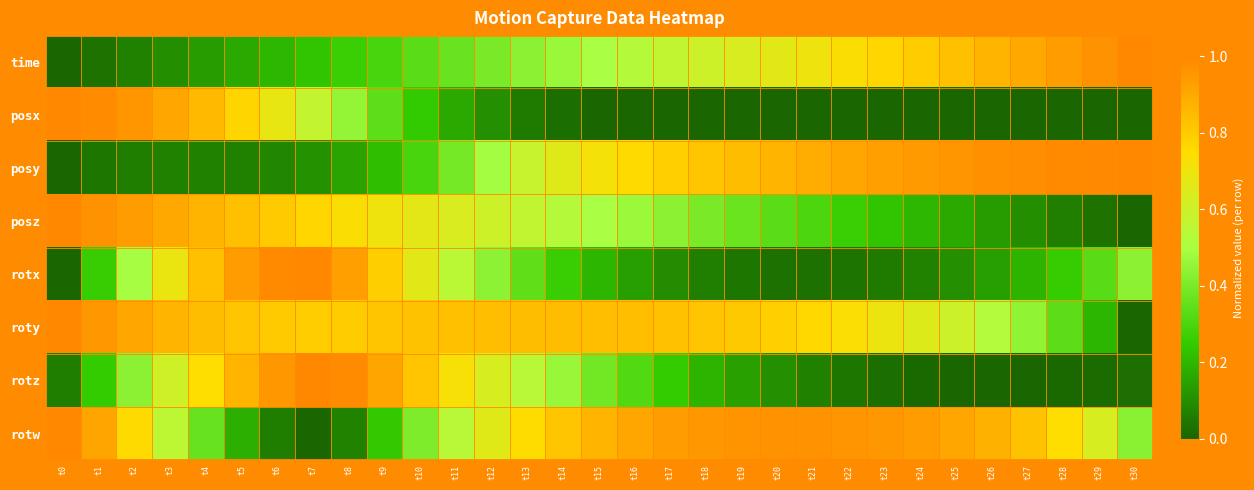

Between t10 and t18, which series saw the biggest shift?

rotz